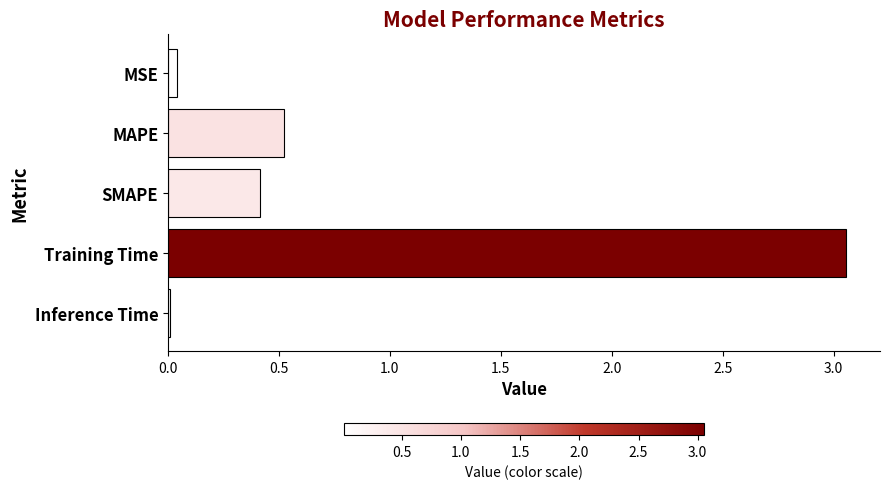

The chart shows a value of 0.0 at Inference Time. True or false?

True